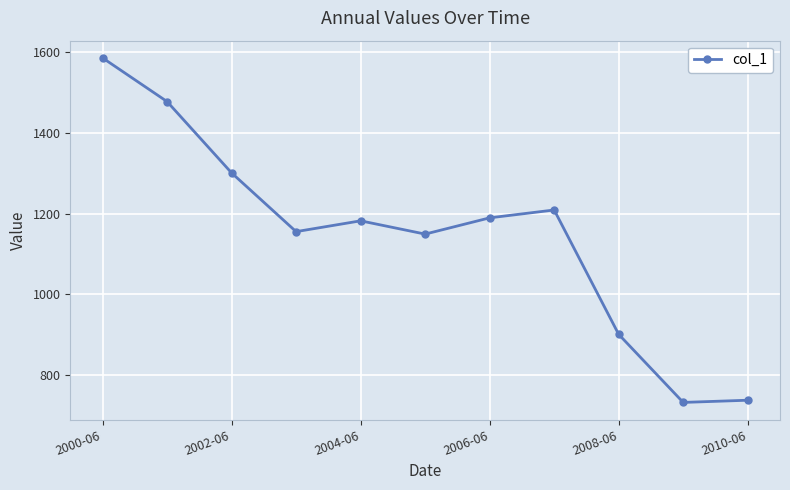

What is the smallest value displayed?

731.3